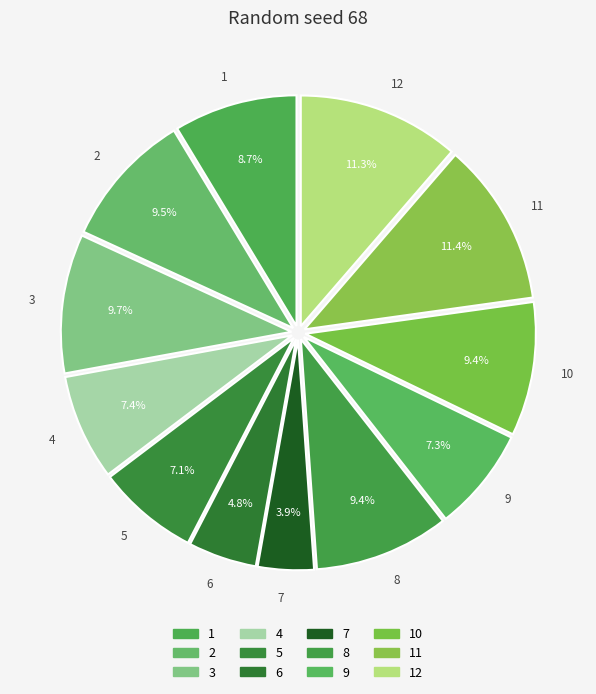

Is there a majority slice in this chart?

No